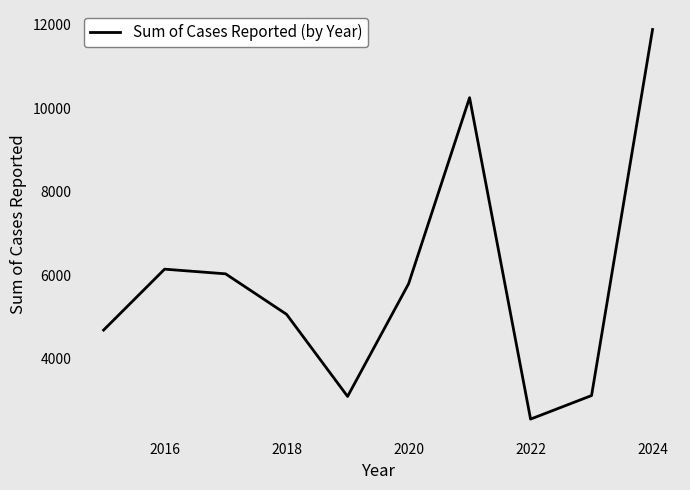

What is the minimum value shown in the chart?

2544